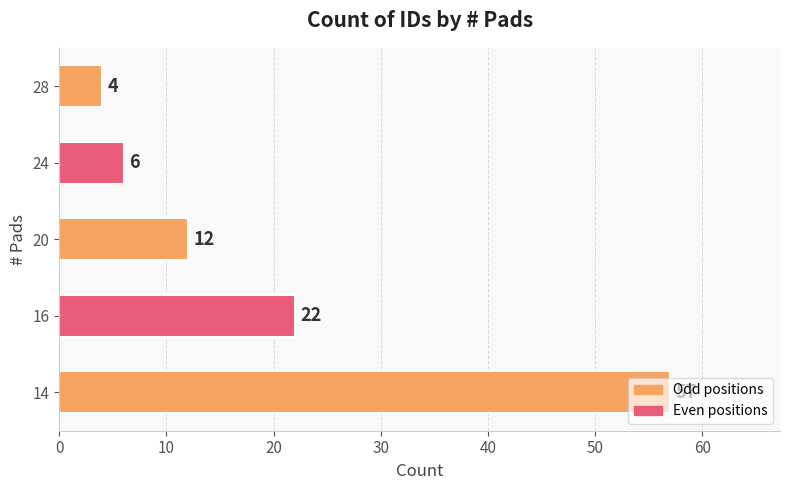

List the labels in order of value, smallest first.

28, 24, 20, 16, 14